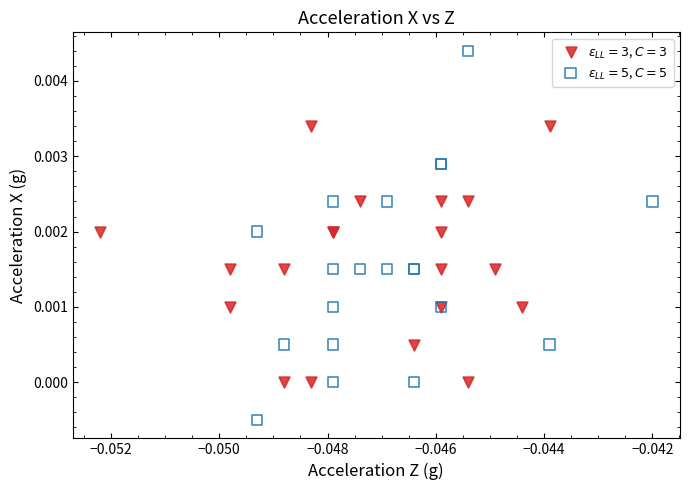

Which series contains the lowest Y value?

$\epsilon_{LL}=5$, $C=5$